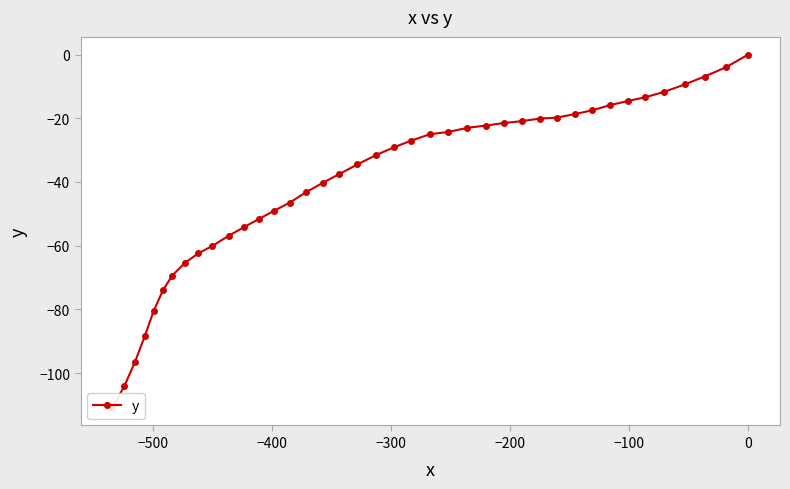

Count the number of data series in this chart.

1